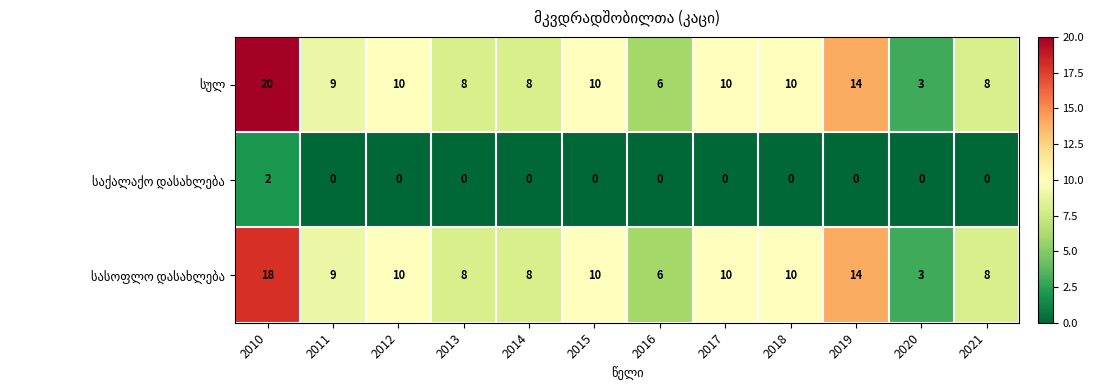

What is the total value across all series at 2014?

16